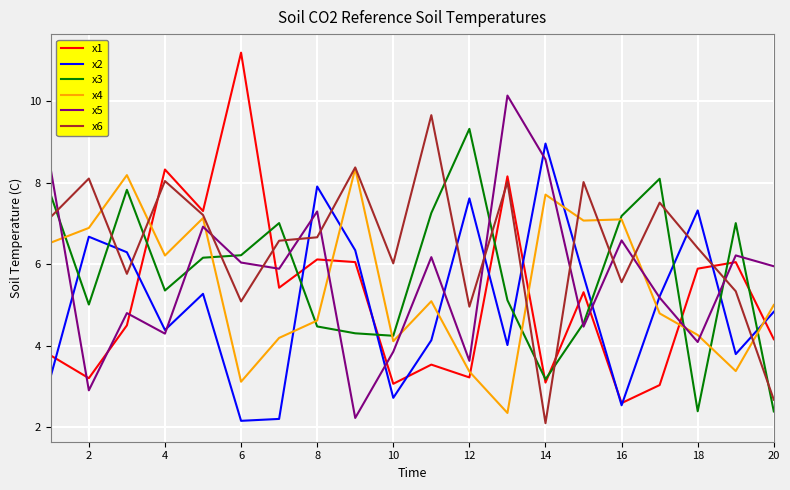

Which series has the largest range (max minus min)?

x1